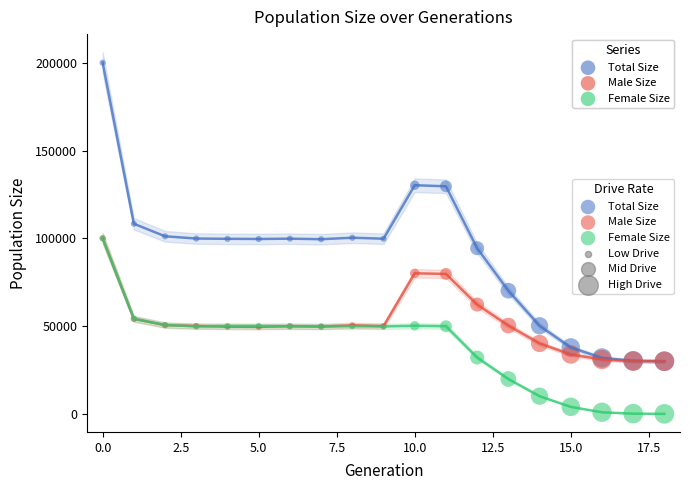

In the Male Size series, what Y value is closest to 65079?

62314